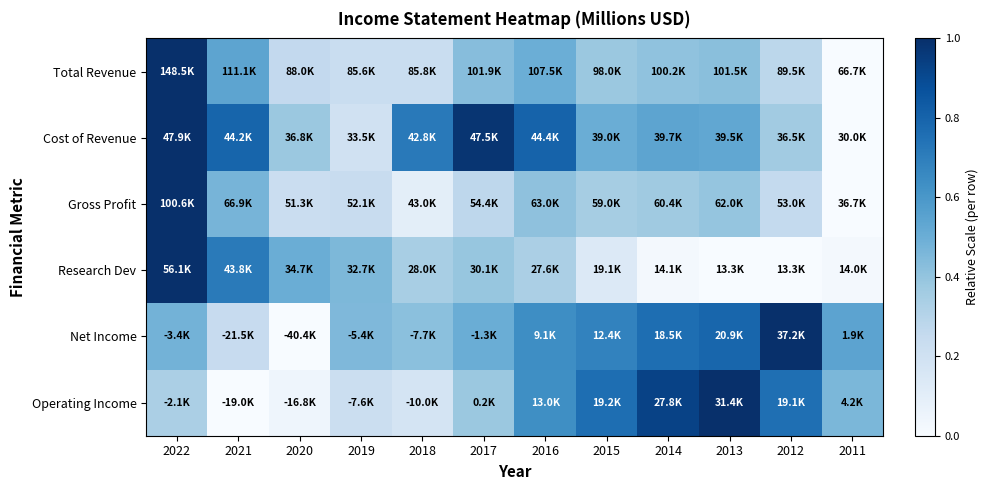

Rank the series at 2020 from lowest to highest value.

Net Income, Operating Income, Gross Profit, Total Revenue, Cost of Revenue, Research Dev